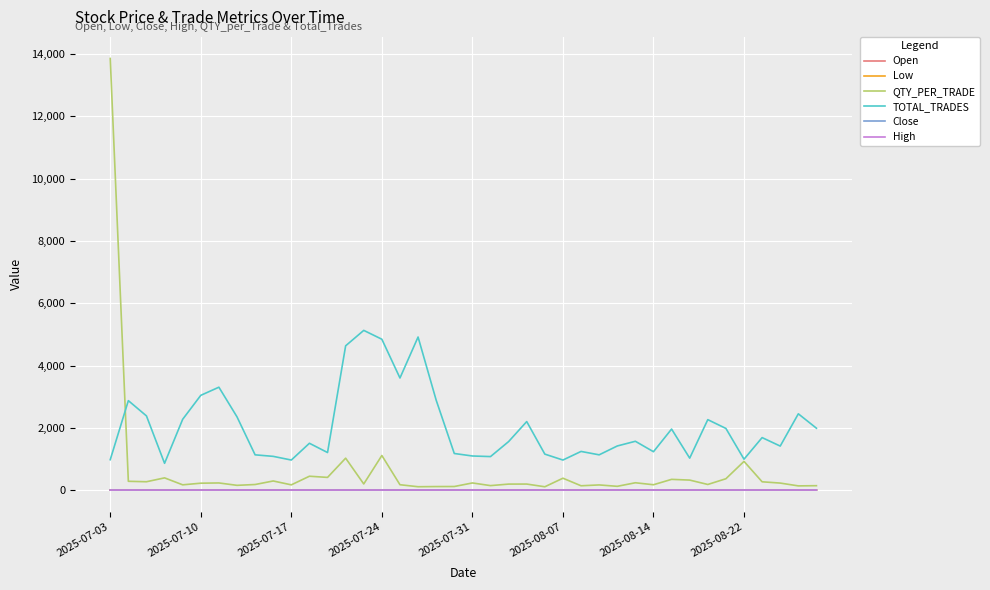

At how many categories does at least one series exceed 8954?

1